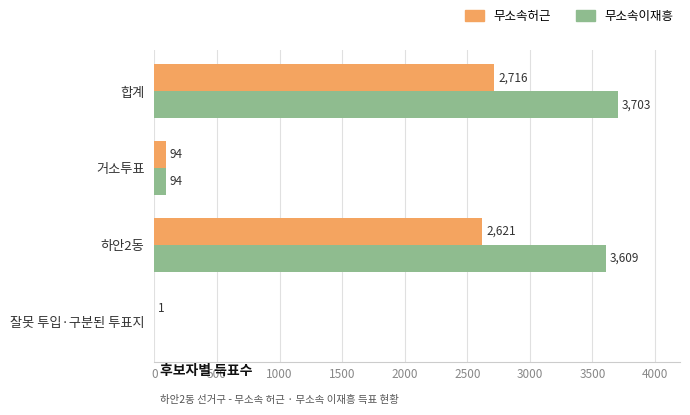

At which category does the chart reach its peak across all series?

합계